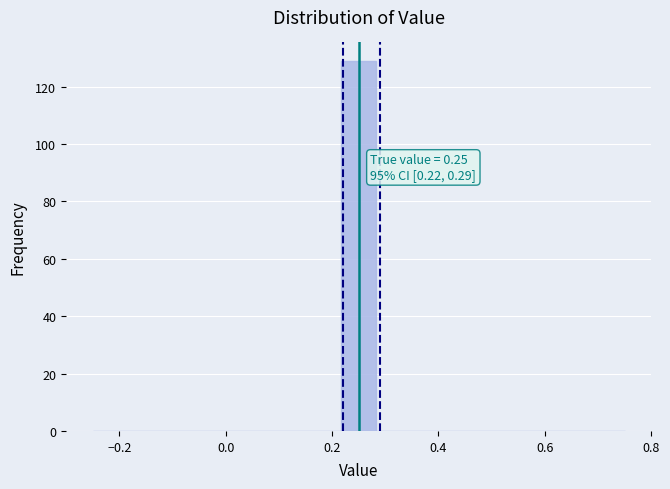

Read against the x-axis, roughly where is the centre of the tallest bar?

0.26